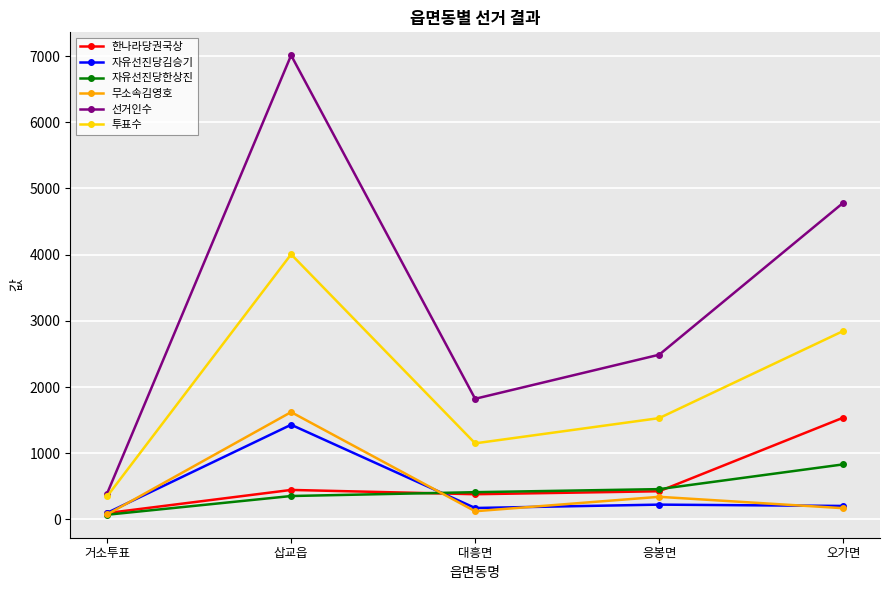

What is the spread (max minus min) of values at 오가면?

4614